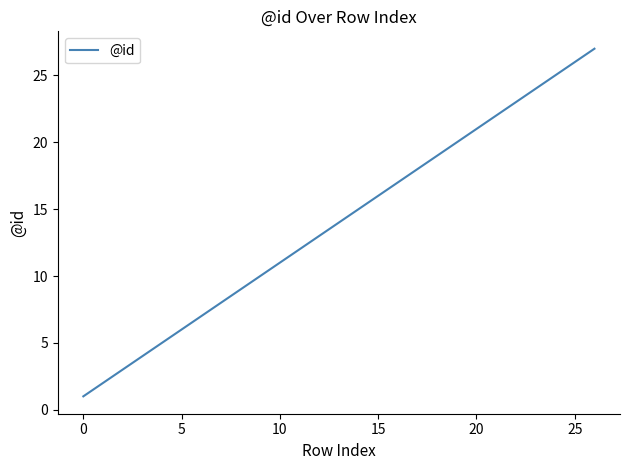

What is the difference between the maximum and minimum values?

26